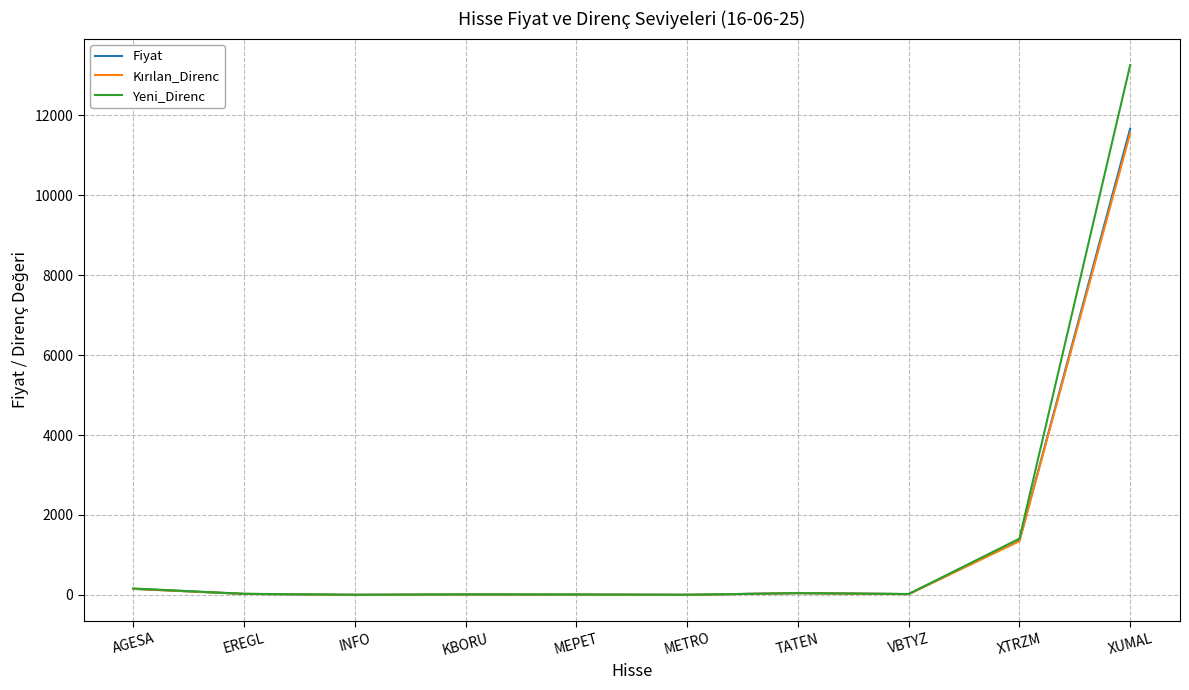

Which series has the widest spread of values?

Yeni_Direnc